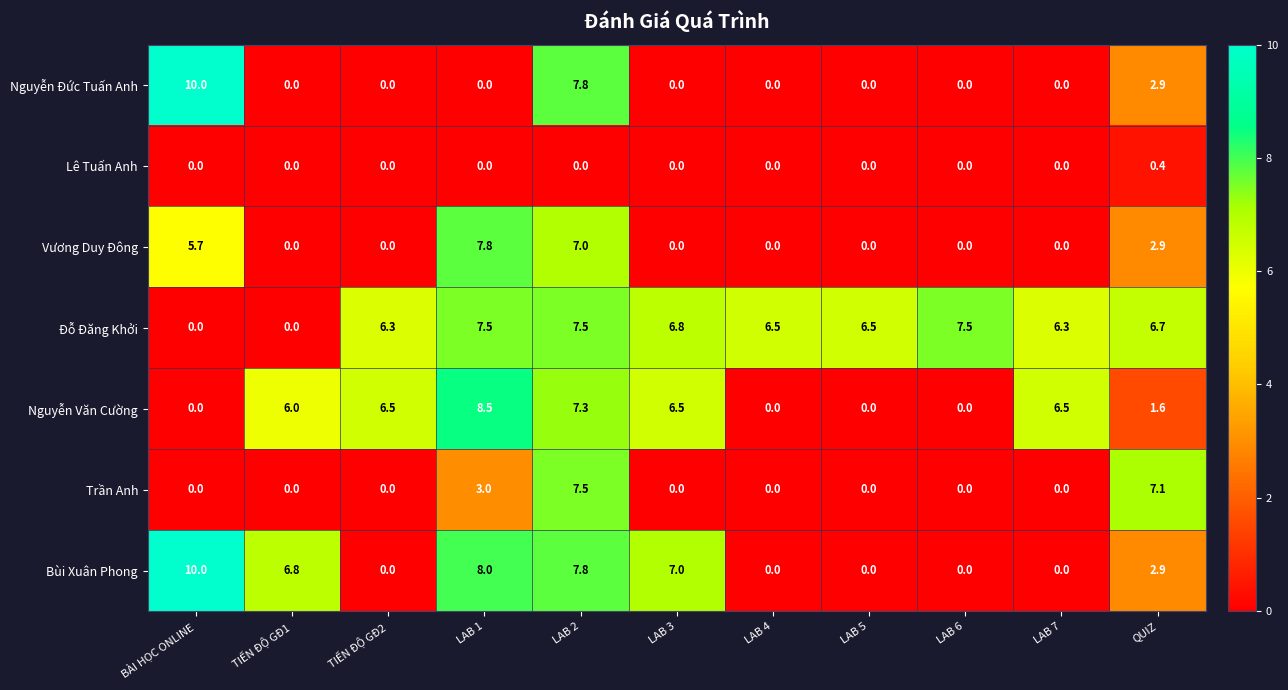

Which series changed the most between TIẾN ĐỘ GĐ2 and LAB 5?

Nguyễn Văn Cường